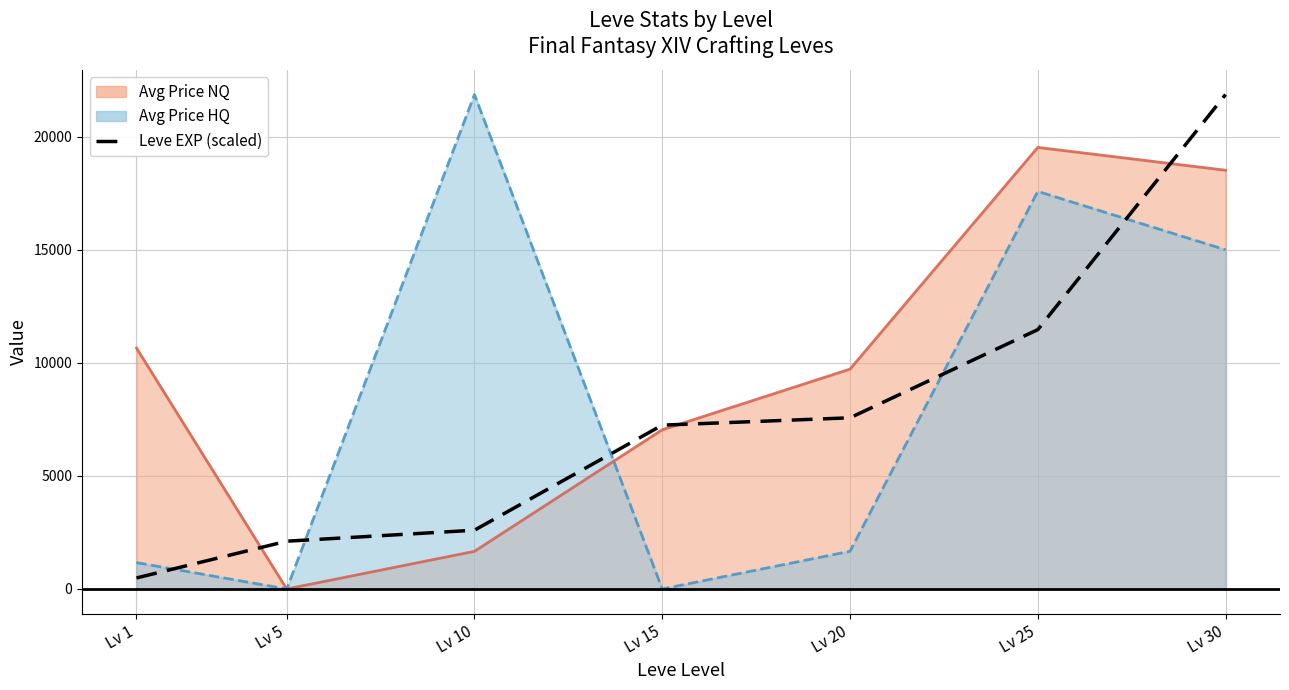

What is the value of the Avg Price HQ line point at the 1st from the left?

1166.6